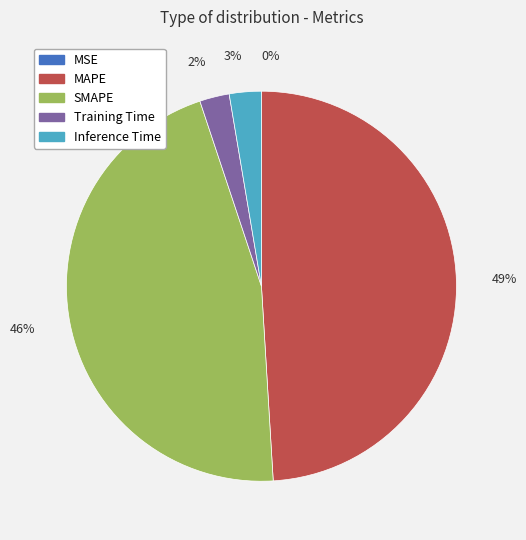

True or false: SMAPE accounts for 46% of the total.

True